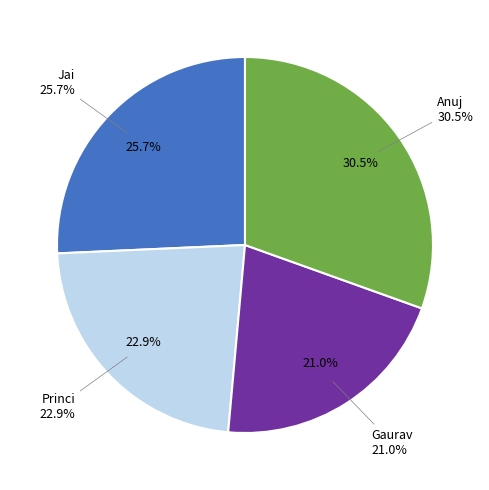

Combined, do Princi and Gaurav account for over 50%?

No